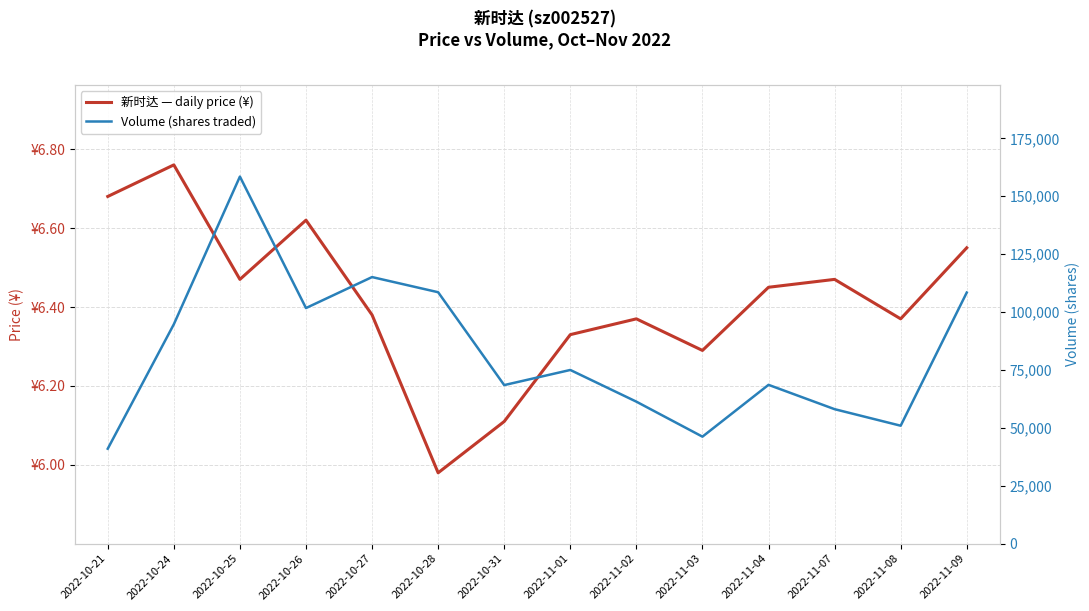

What is the total value across all series at 2022-10-28?

108577.0